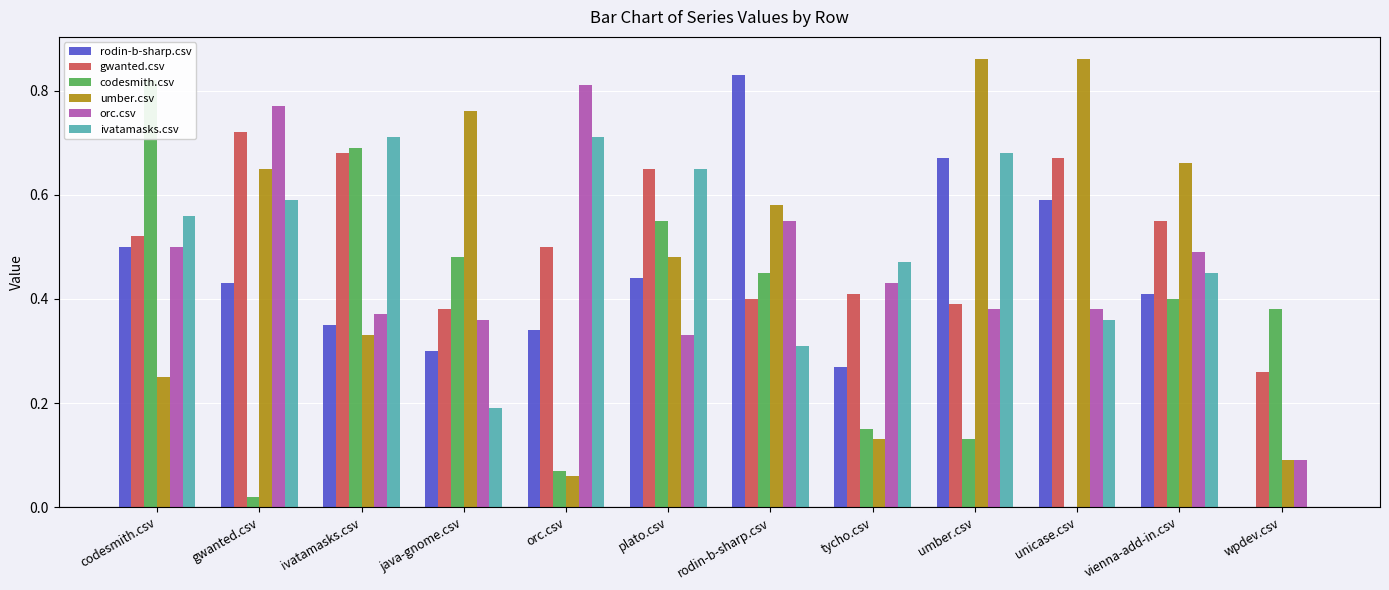

What is the average value of the codesmith.csv series?

0.3